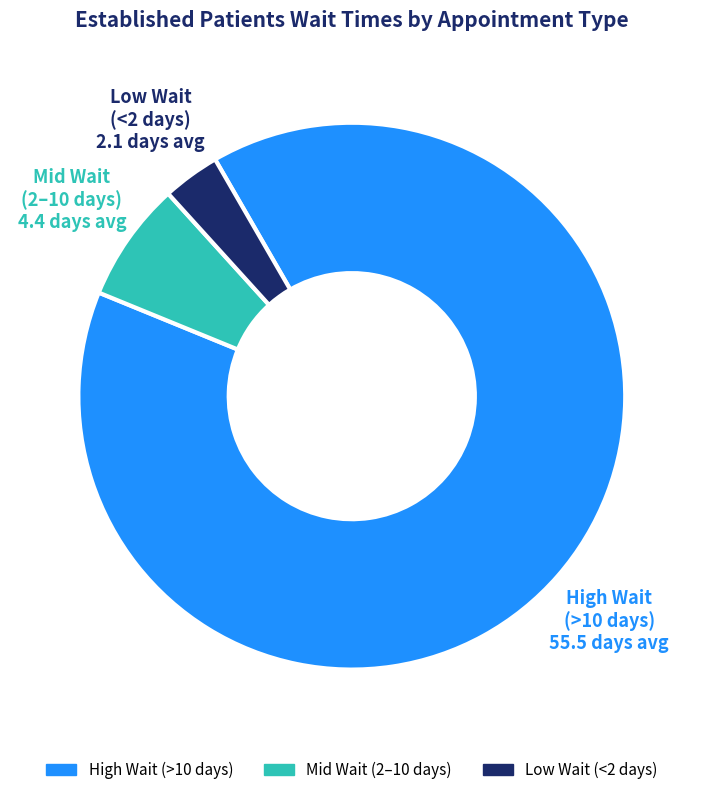

Does any single category account for the majority?

Yes